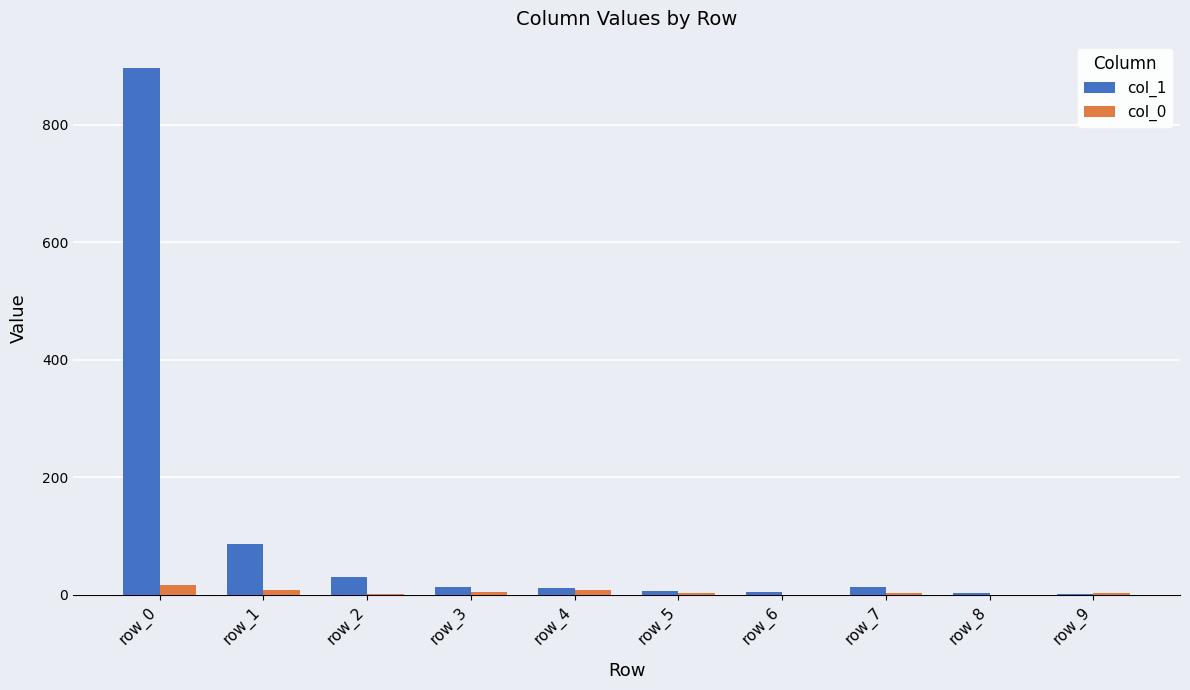

What is the greatest value displayed?

897